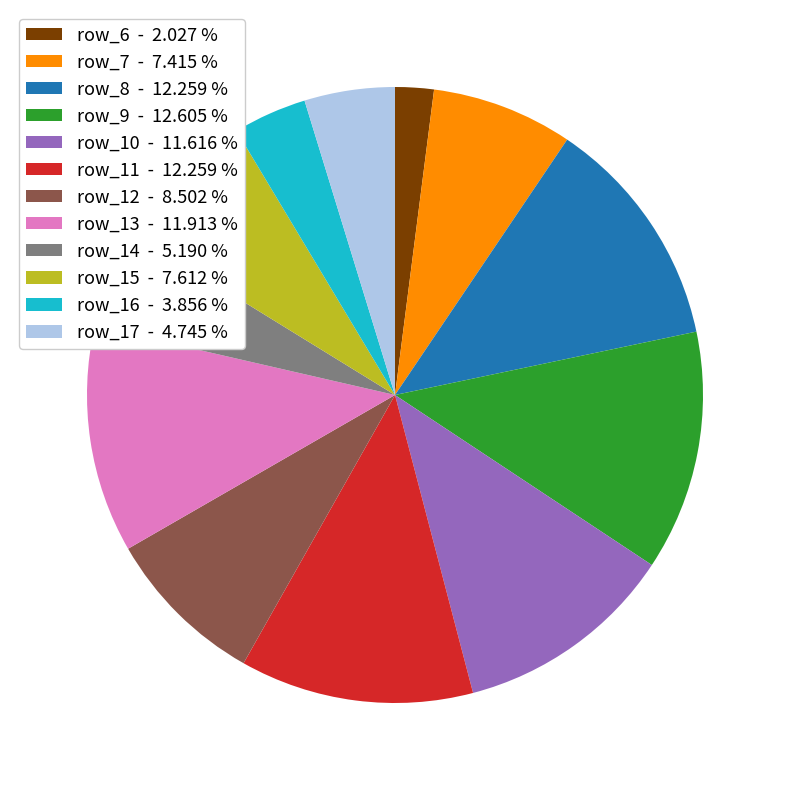

Does any single category account for the majority?

No